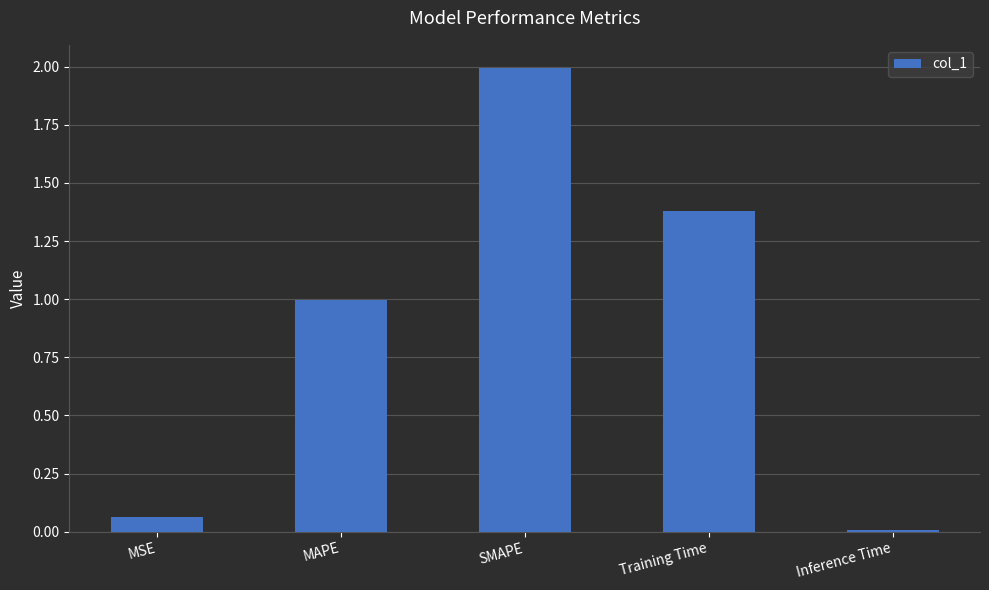

What is the change in value from MAPE to SMAPE?

+1.0